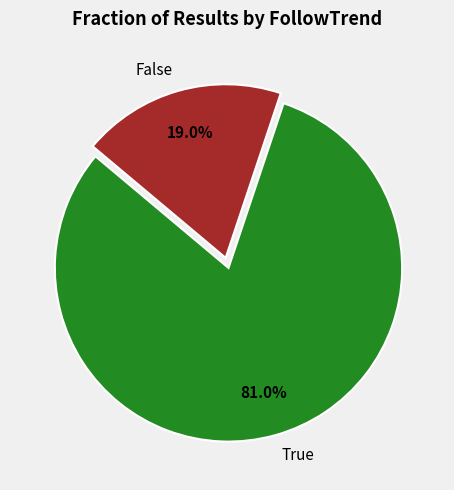

How many segments does this pie chart have?

2